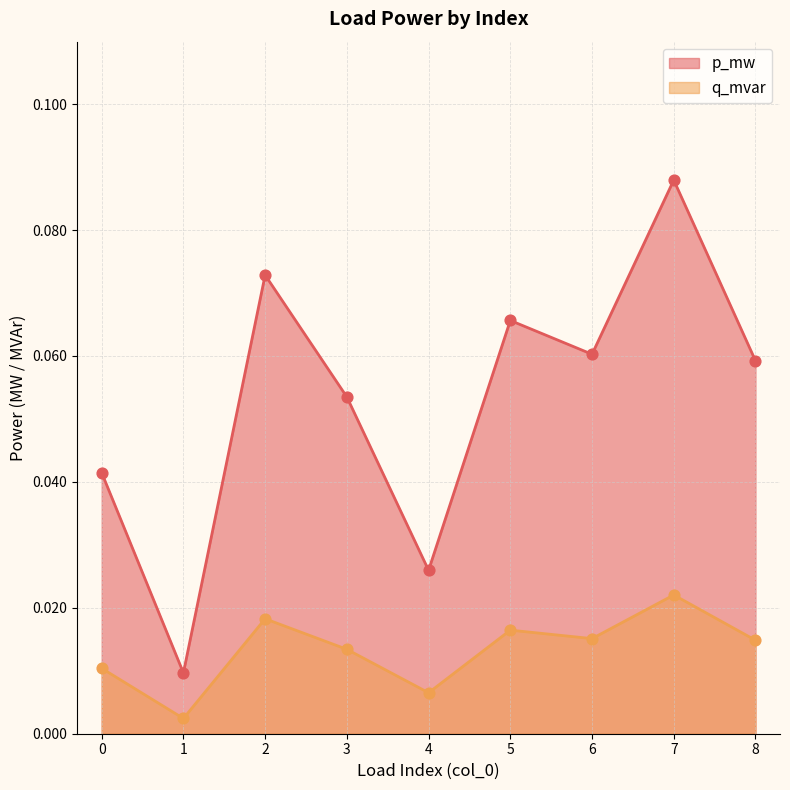

Which series contains the lowest Y value?

q_mvar